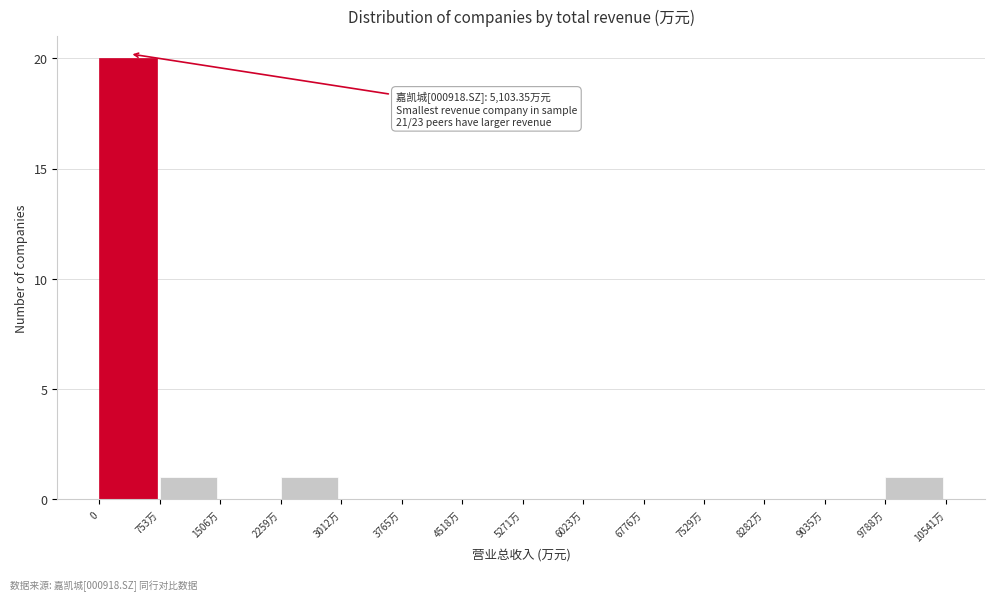

Reading left to right, transcribe all the data shown in this chart.

0=20	753万=1	1506万=0	2259万=1	3012万=0	3765万=0	4518万=0	5271万=0	6023万=0	6776万=0	7529万=0	8282万=0	9035万=0	9788万=1